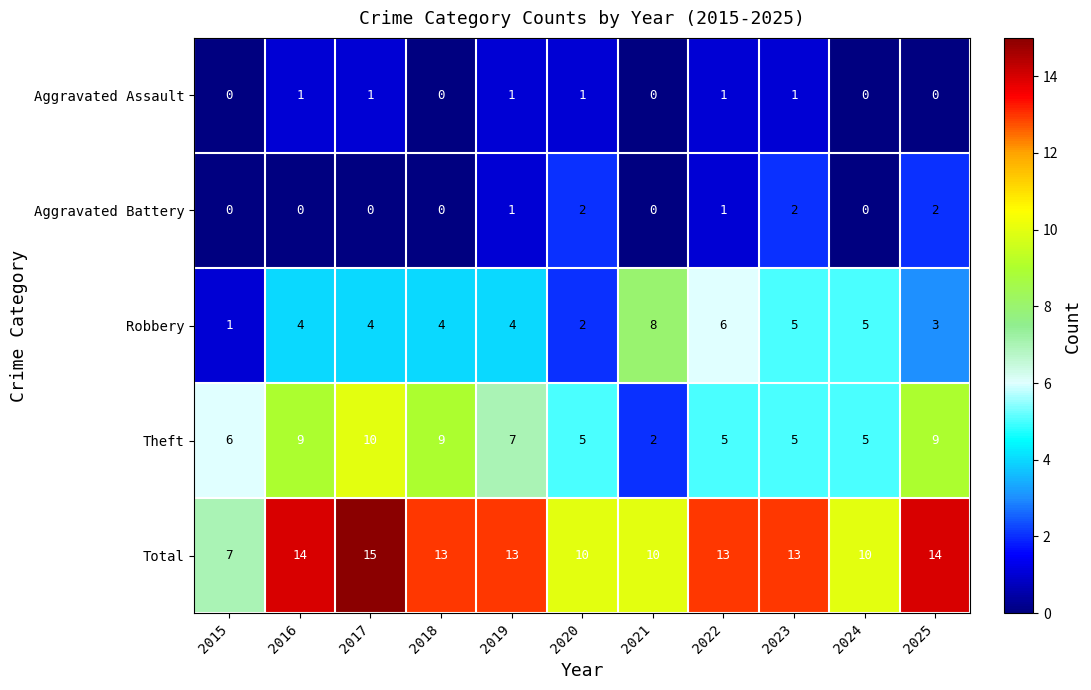

Which category has the highest value across all series?

2017